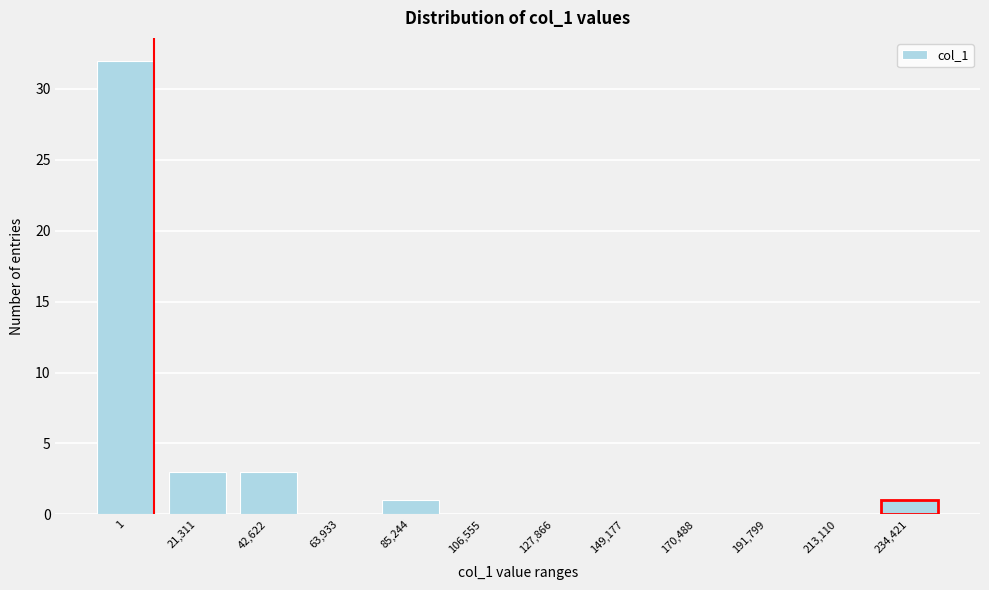

Reading left to right, list all the values displayed in this chart.

1=32	21,311=3	42,622=3	63,933=0	85,244=1	106,555=0	127,866=0	149,177=0	170,488=0	191,799=0	213,110=0	234,421=1